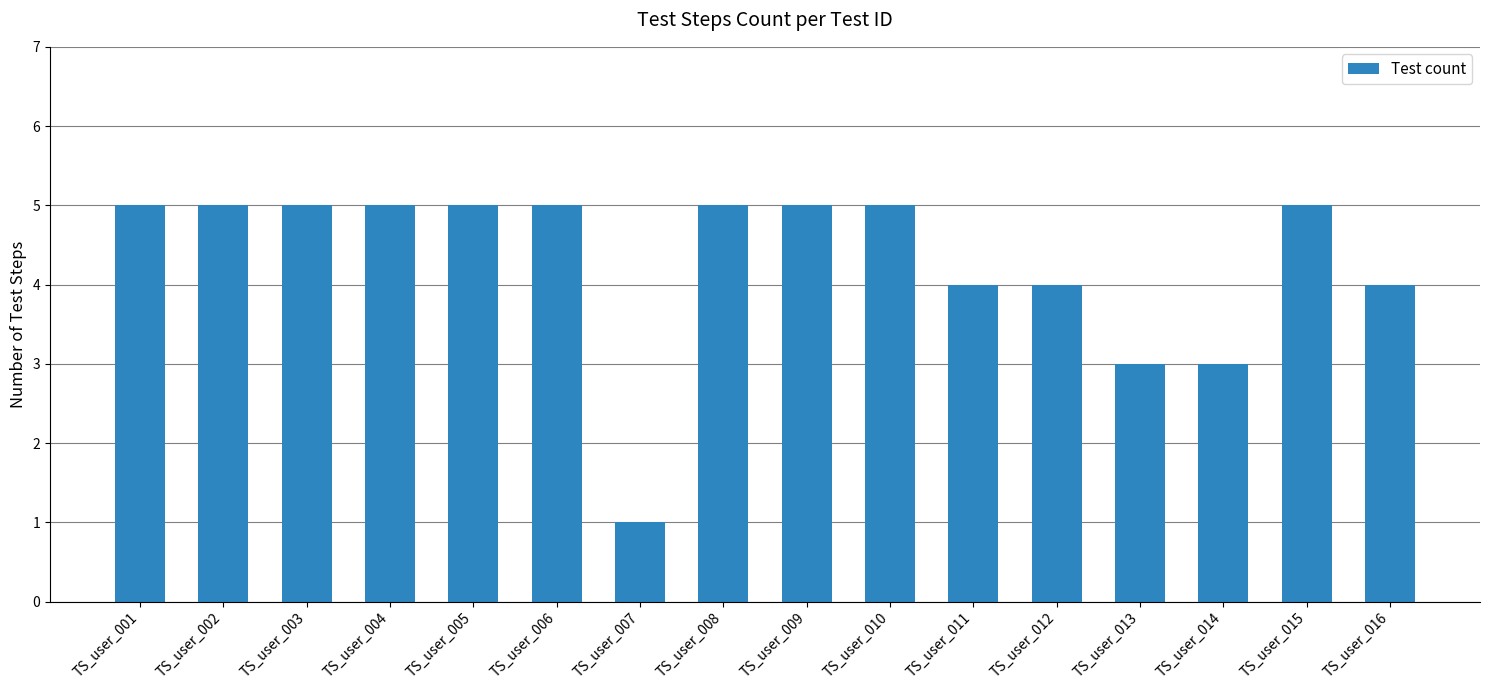

What is the value of the 10th bar from the left?

5